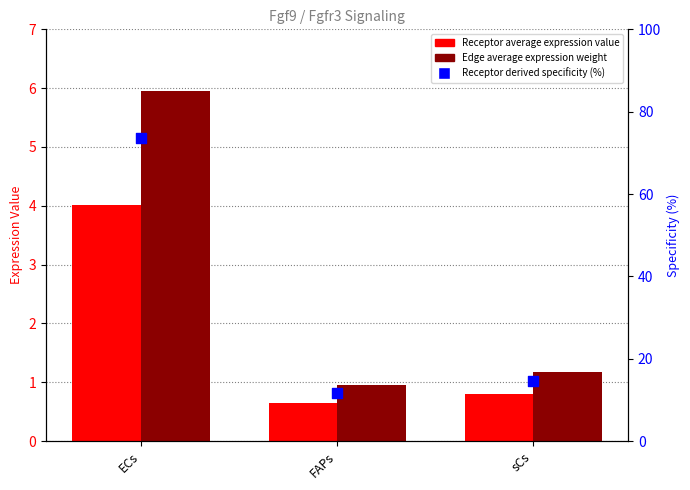

At which category is the sum across all series the highest?

ECs